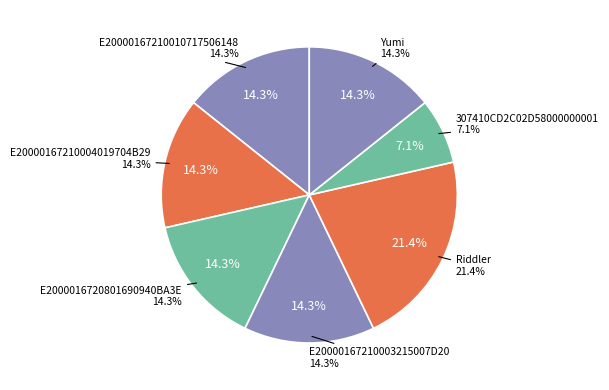

What is the ratio of the value at E2000016720801690940BA3E to the value at E20000167210010717506148?

1.0